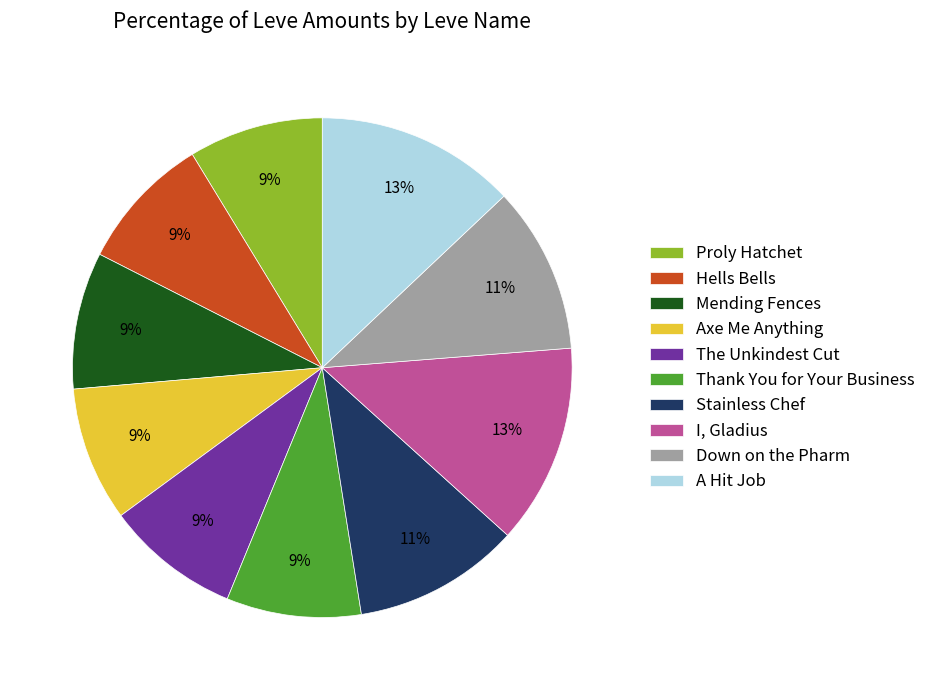

Do Down on the Pharm and Axe Me Anything together represent more than half of the pie?

No